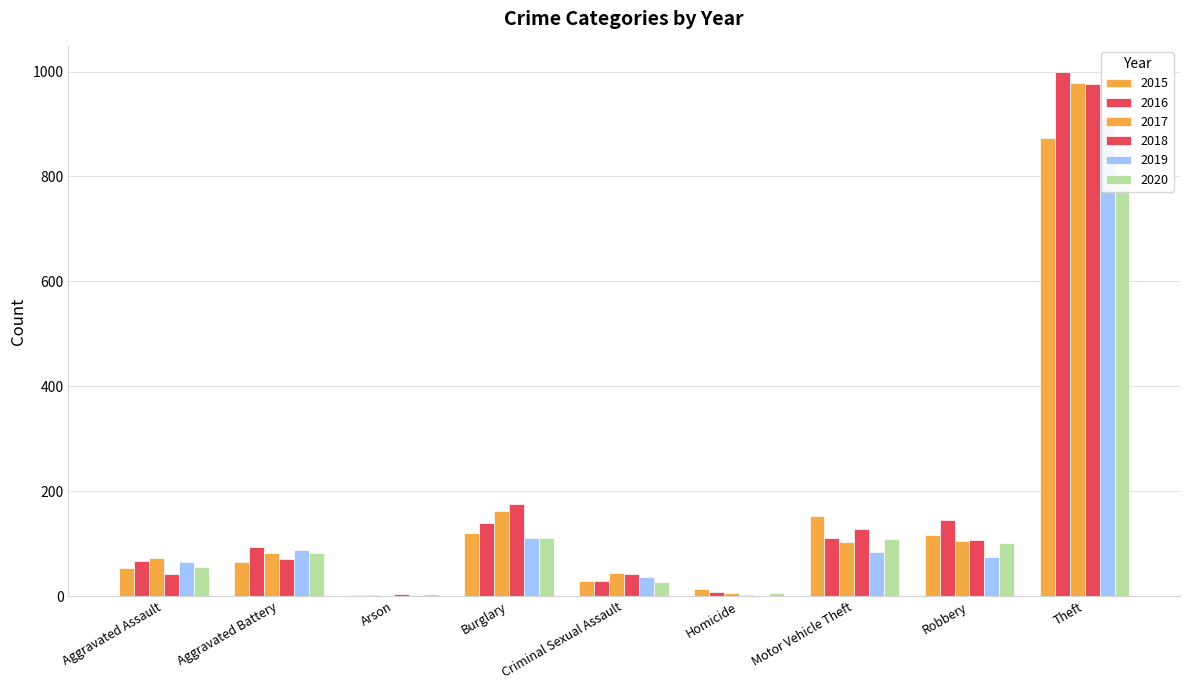

Where is 2018 nearest to the value 489?

Burglary